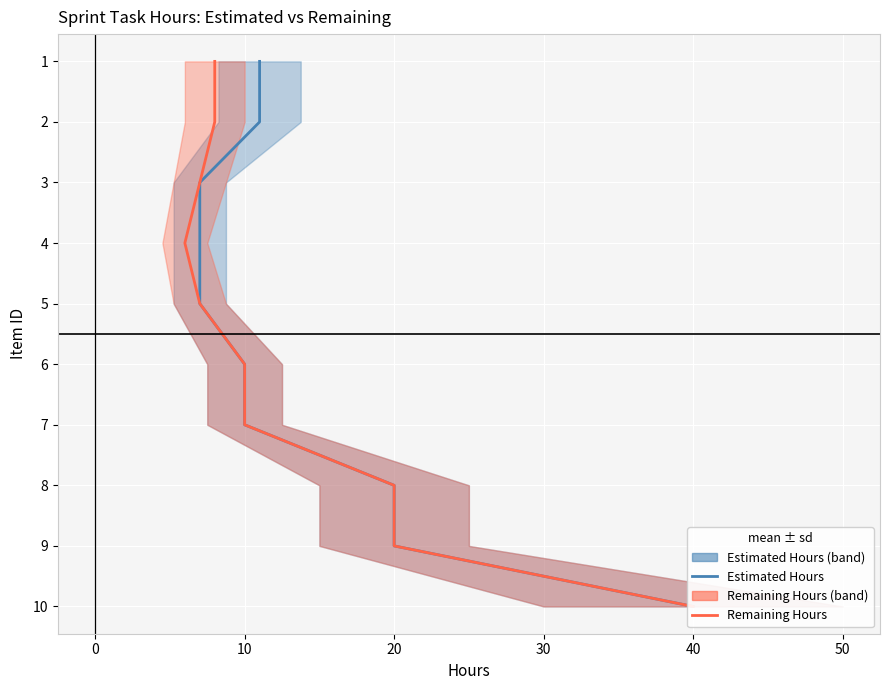

True or false: Remaining Hours and Estimated Hours intersect in this chart.

False